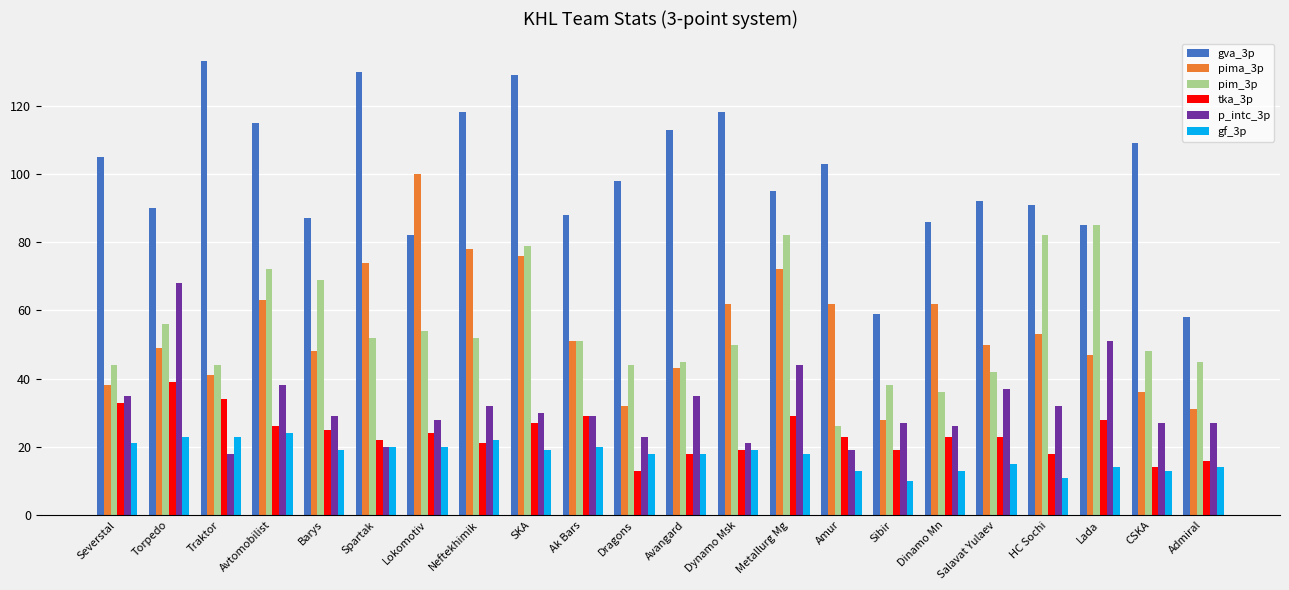

What is the sum of all p_intc_3p values?

696